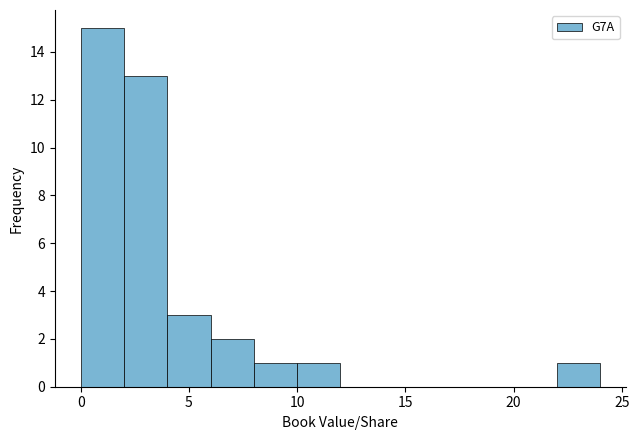

What is the height of the bar covering 0 to 2 on the x-axis? The values are not printed on the chart, so give them approximately, as read against the axis.

15